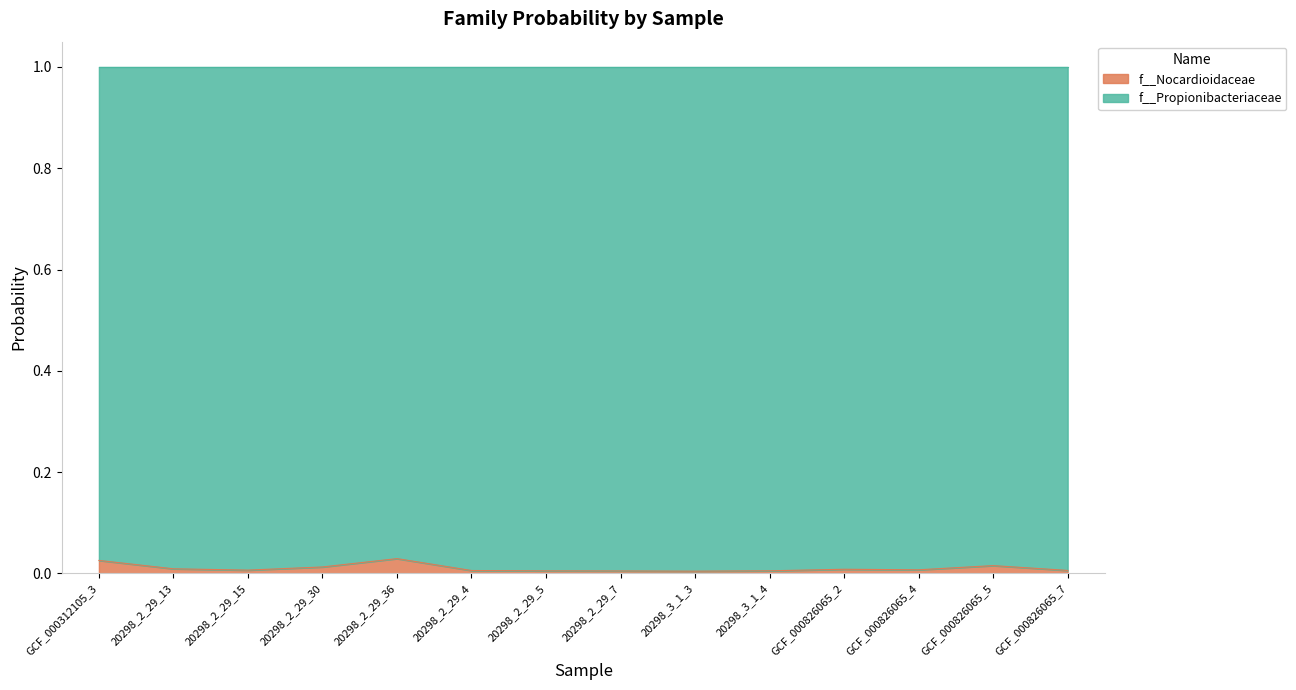

Is it true that f__Nocardioidaceae equals 0.0 at GCF_000826065_2?

True